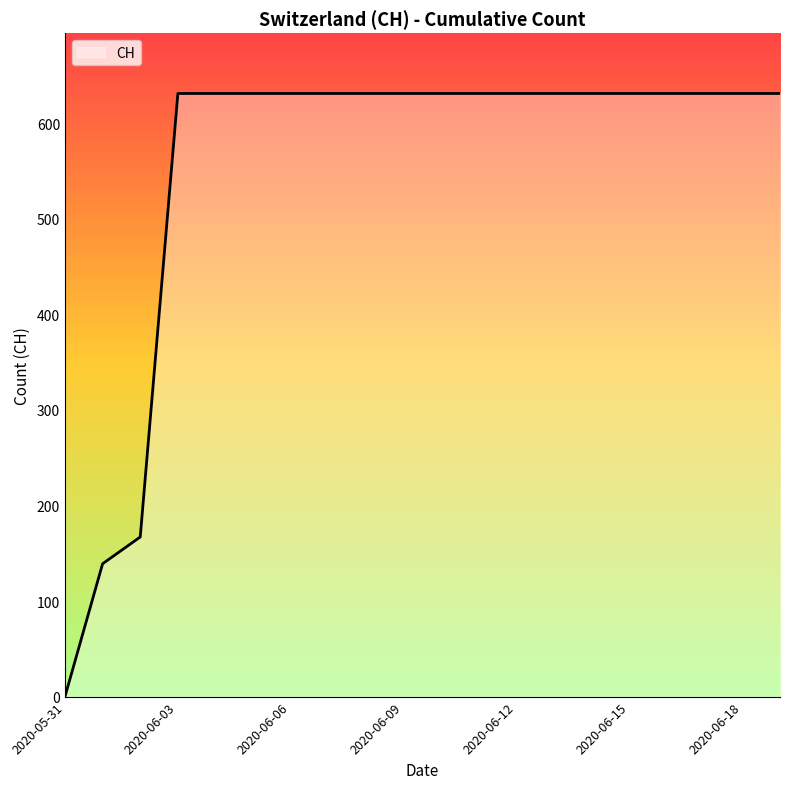

What is the difference between the maximum and minimum values?

631